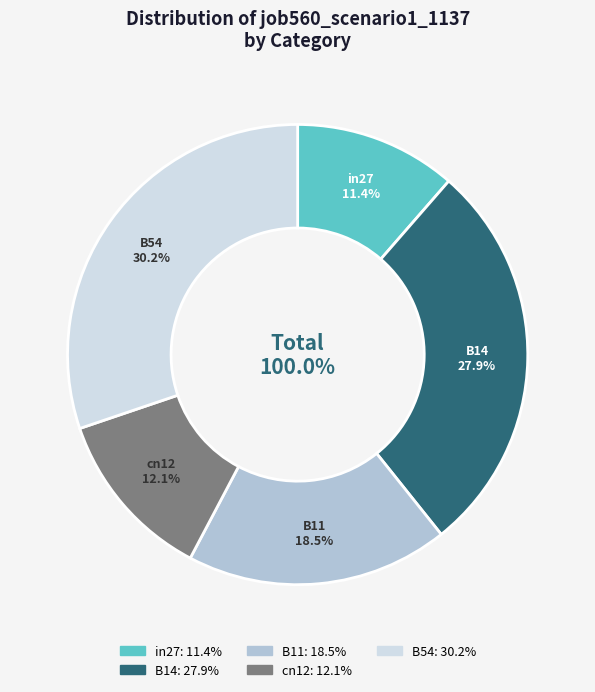

How much of the chart is everything except in27?

88.6%